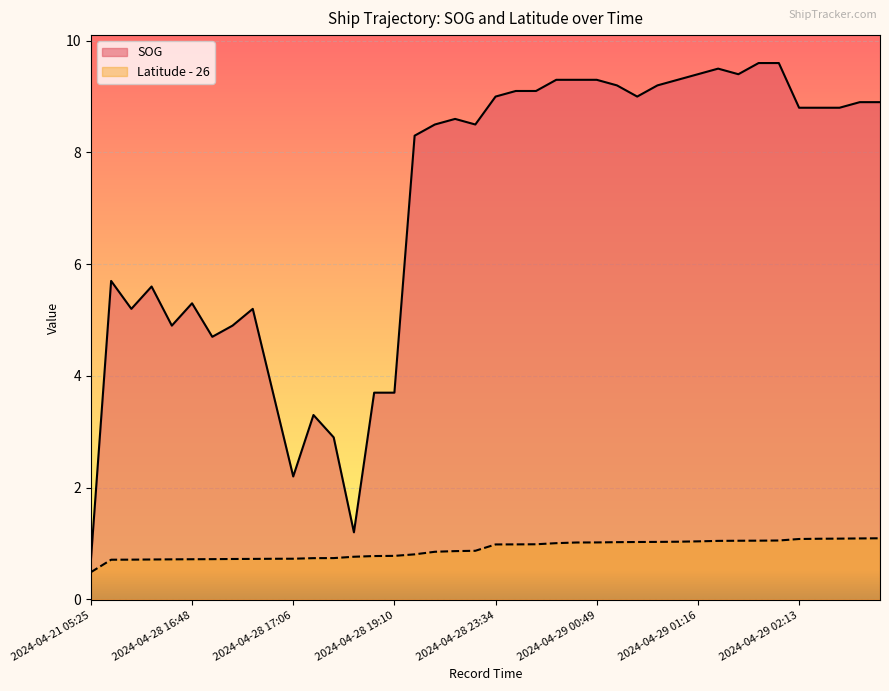

At 2024-04-29 00:24, list the series in order from smallest to largest.

Latitude, SOG